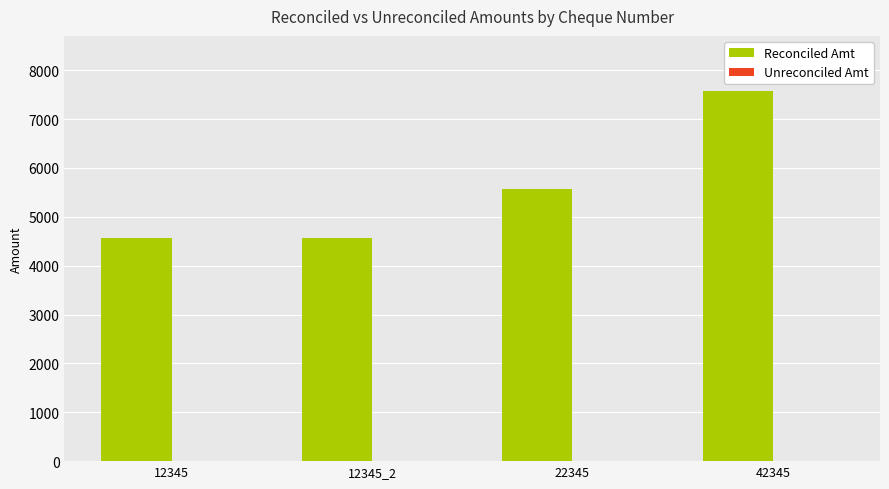

Between 22345 and 42345, which series saw the biggest shift?

Reconciled Amt